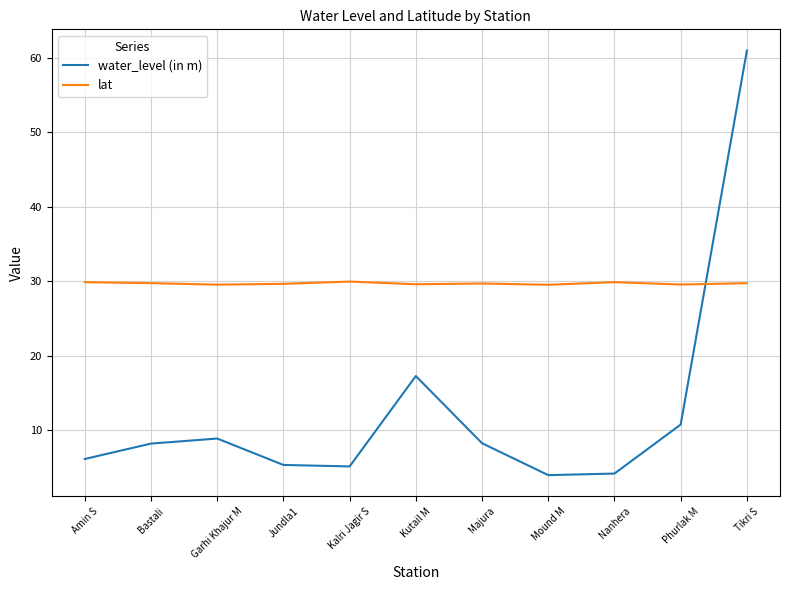

True or false: water_level (in m) has more than 2 points higher than both neighbors.

False